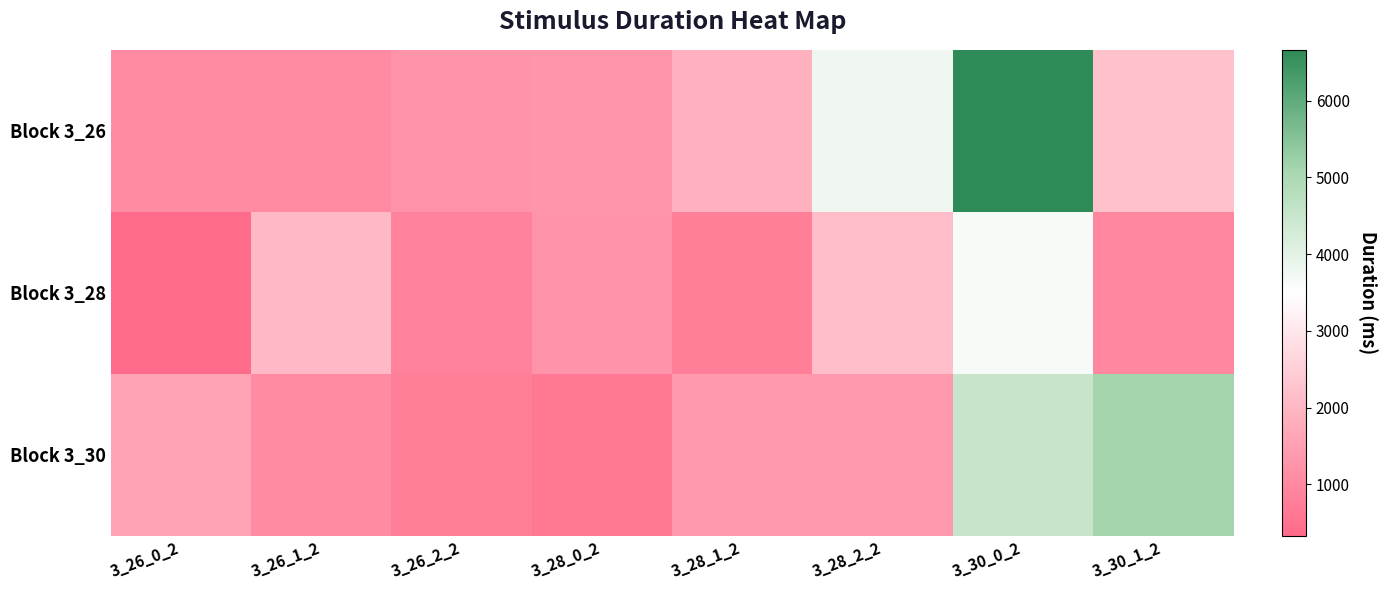

Which series changed the most between 3_28_2_2 and 3_30_0_2?

Block 3_30